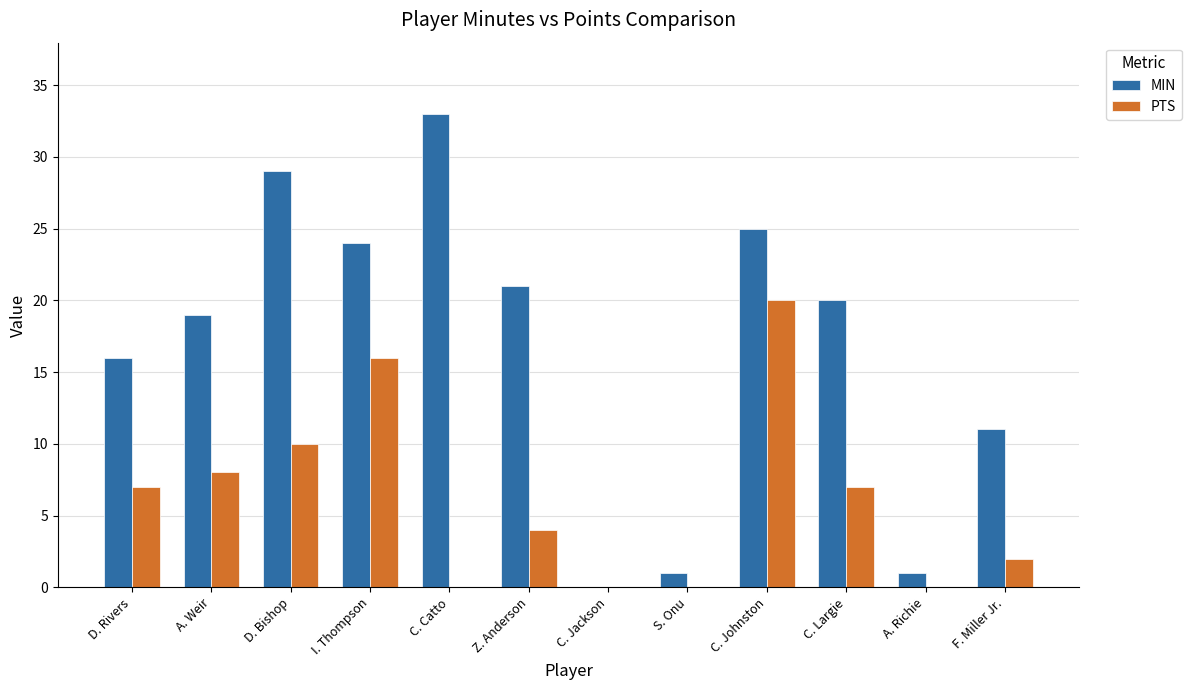

Reading right to left, extract all data points from this chart.

MIN: 11	1	20	25	1	0	21	33	24	29	19	16
PTS: 2	0	7	20	0	0	4	0	16	10	8	7